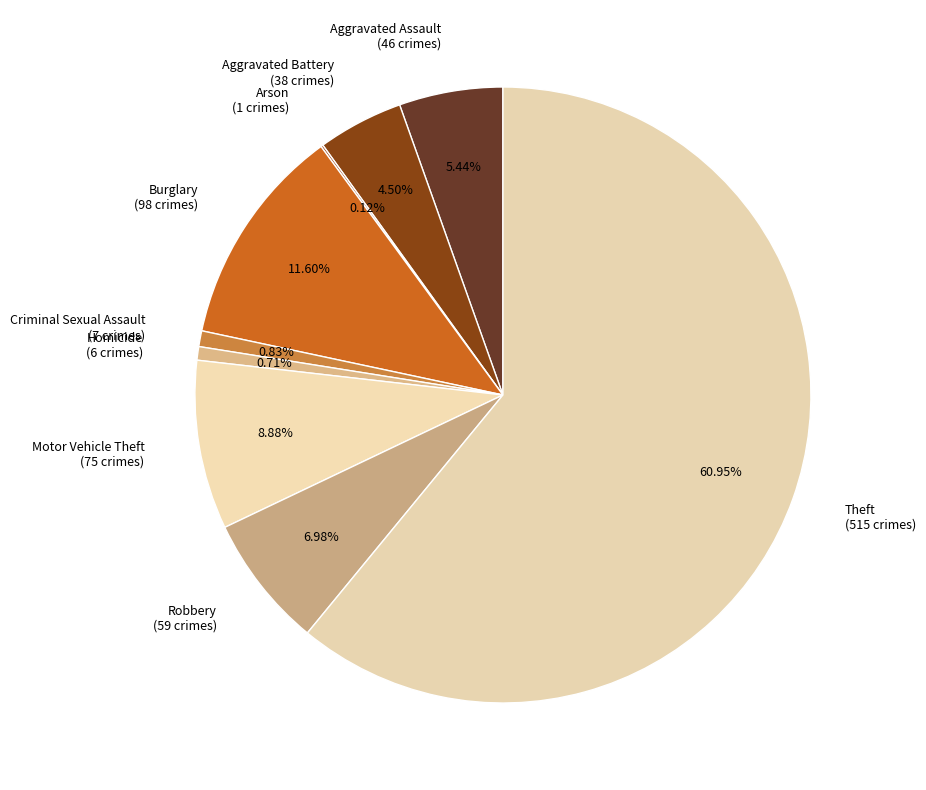

Does Aggravated Battery (38 crimes) account for over 50% of the chart?

No